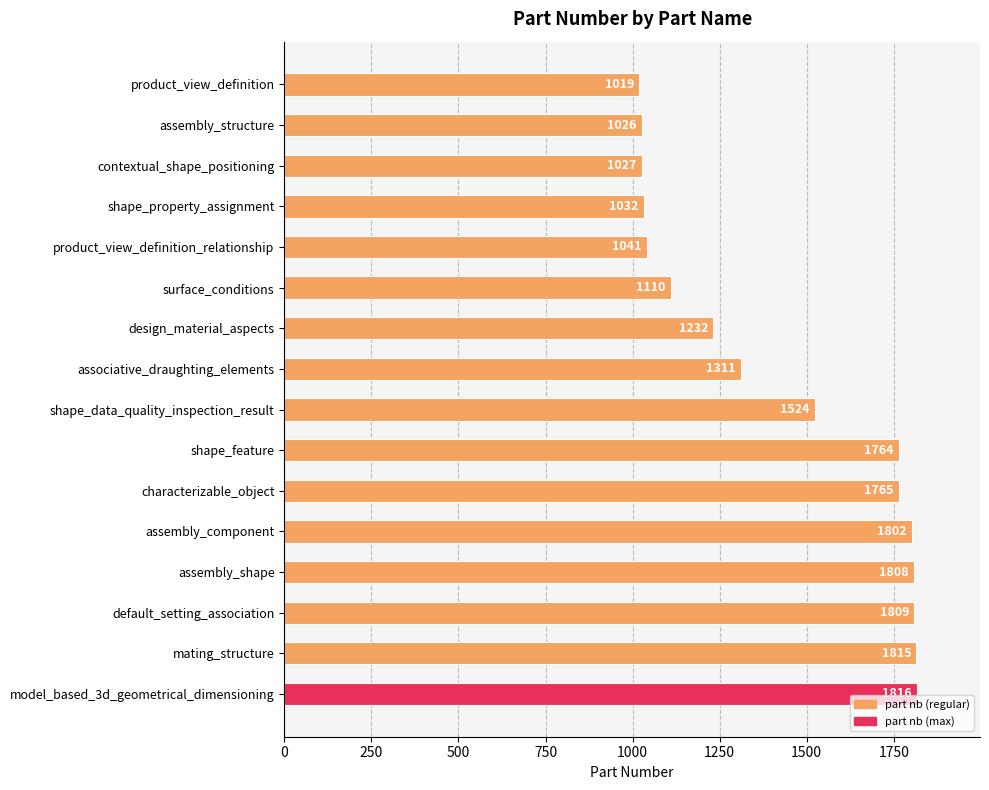

The chart shows a value of 1026 at assembly_structure. True or false?

True